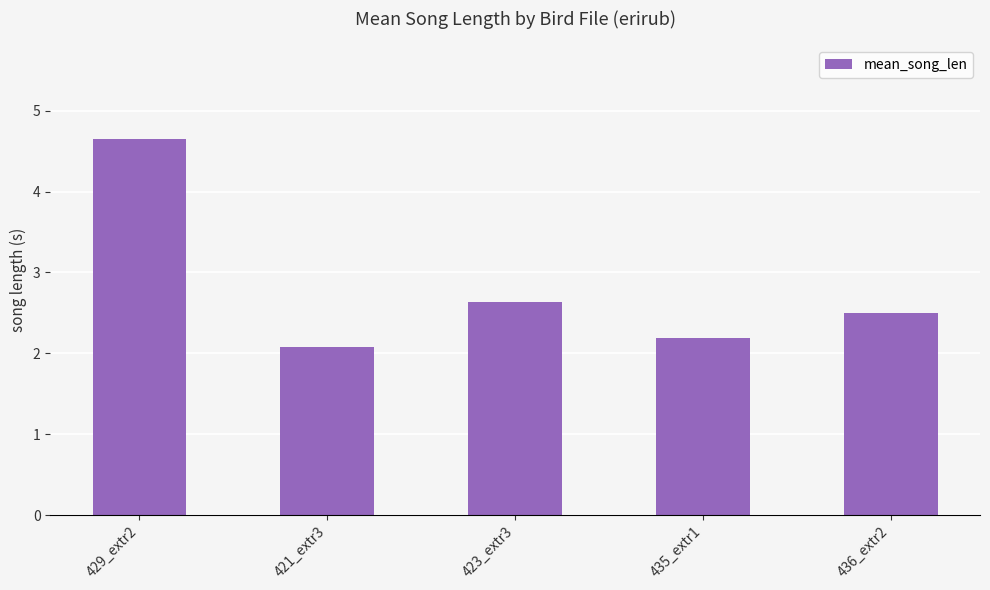

Reading left to right, what are all the values shown in this chart?

429_extr2=4.6	421_extr3=2.1	423_extr3=2.6	435_extr1=2.2	436_extr2=2.5